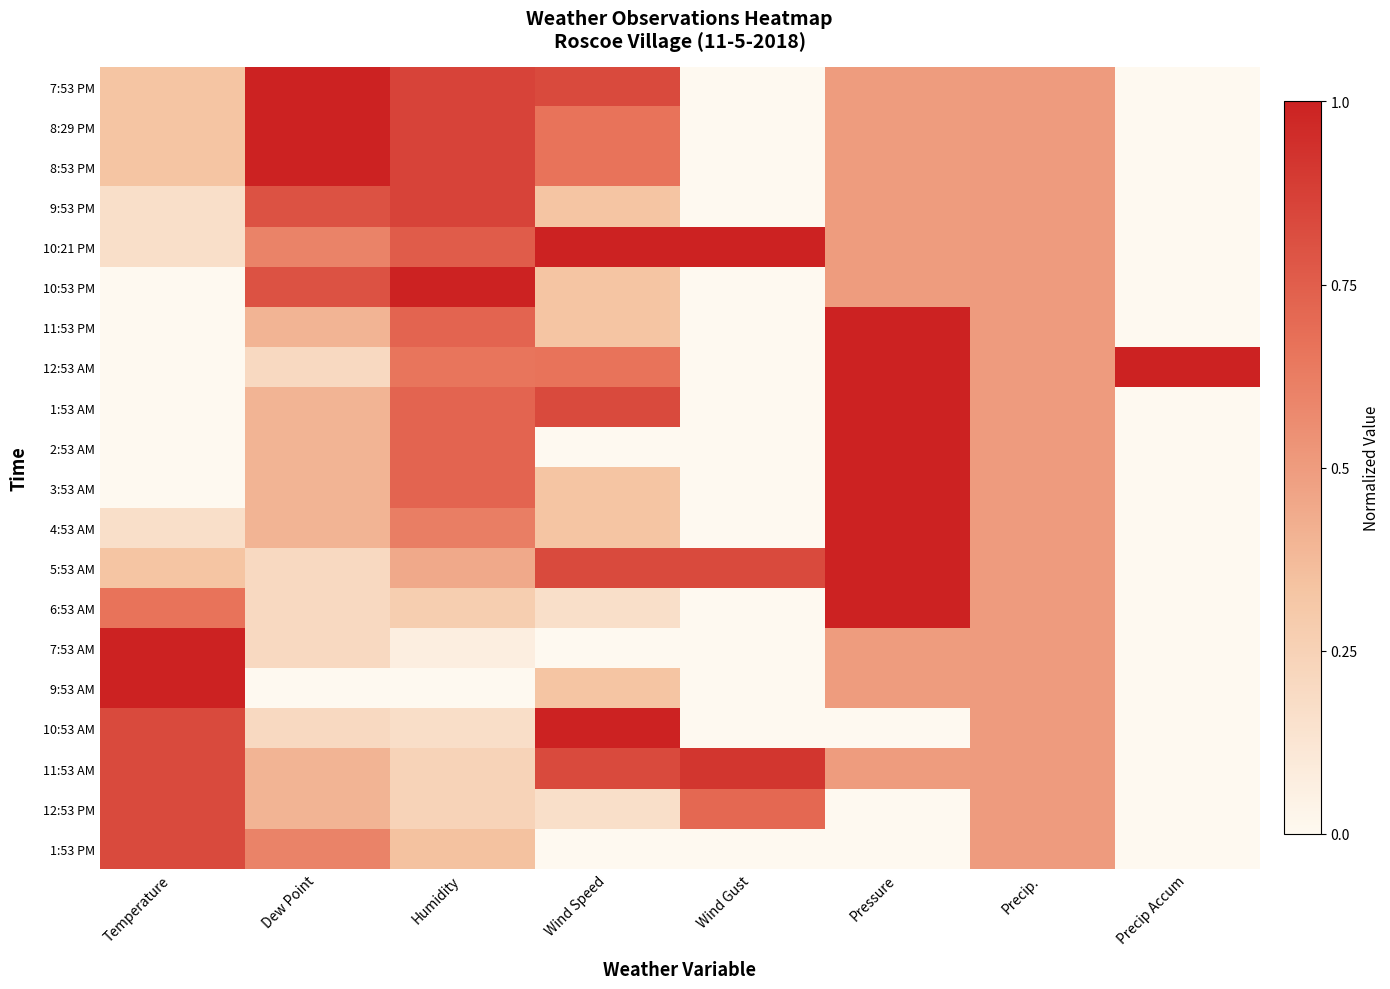

Which has a higher value, Temperature or Wind Speed?

Wind Speed